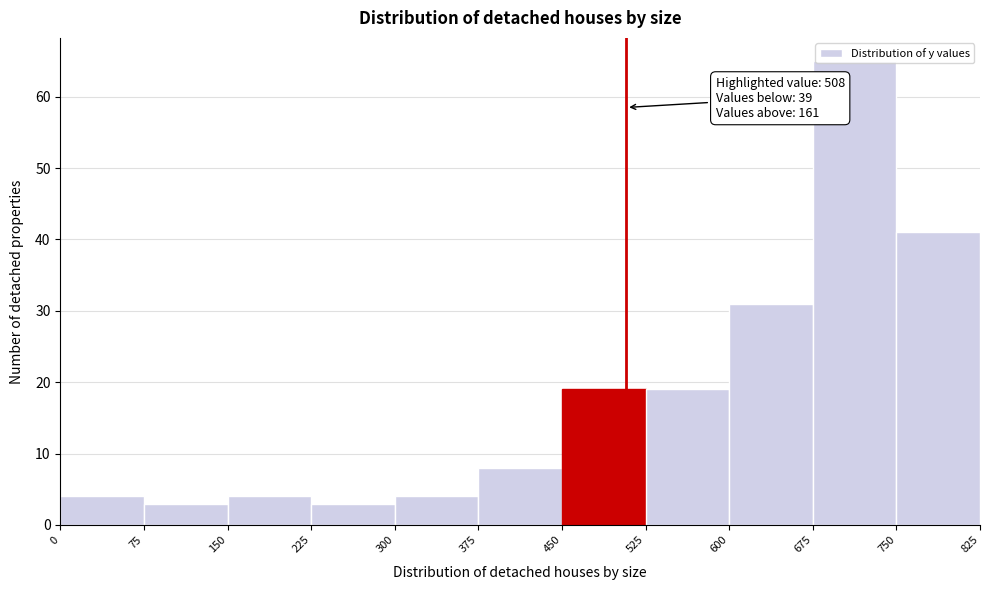

Which range on the x-axis has the tallest bar?

675 to 750